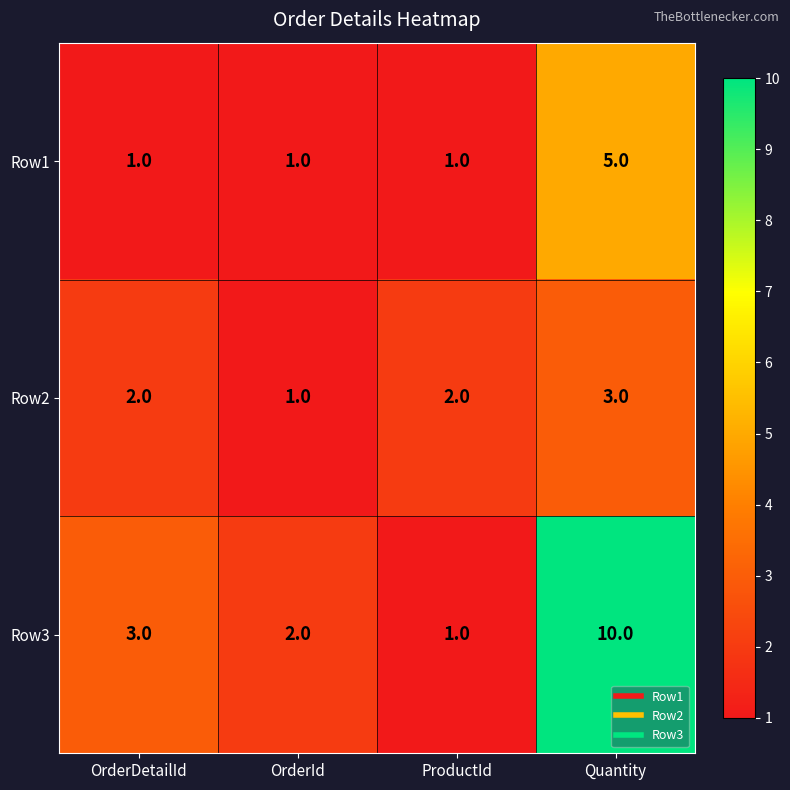

How many categories are shown in the chart?

4